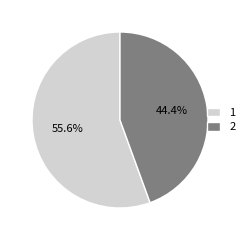

To the nearest percent, what portion does 2 represent?

44%